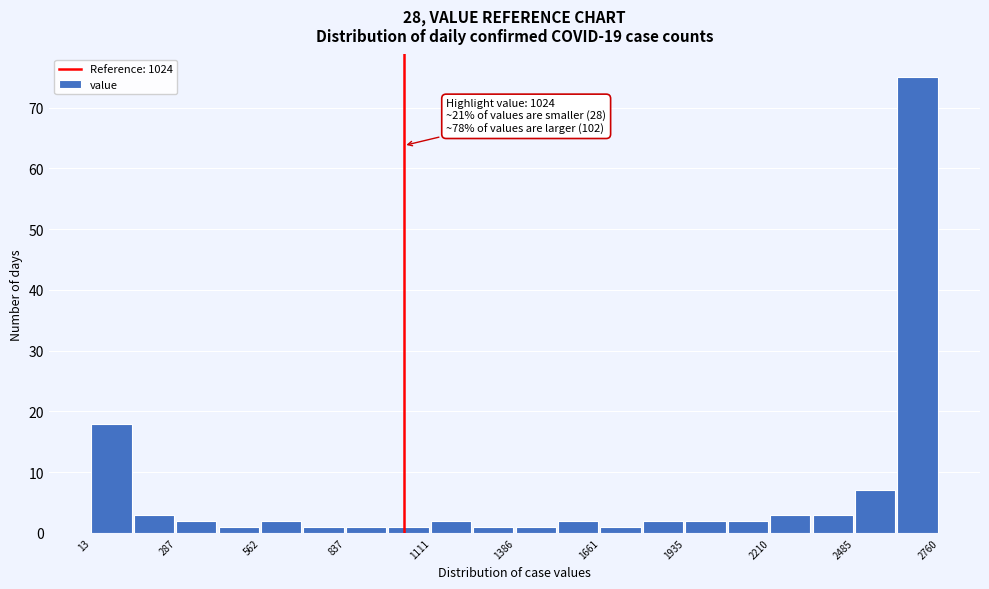

Read against the x-axis, roughly where is the centre of the tallest bar?

2700